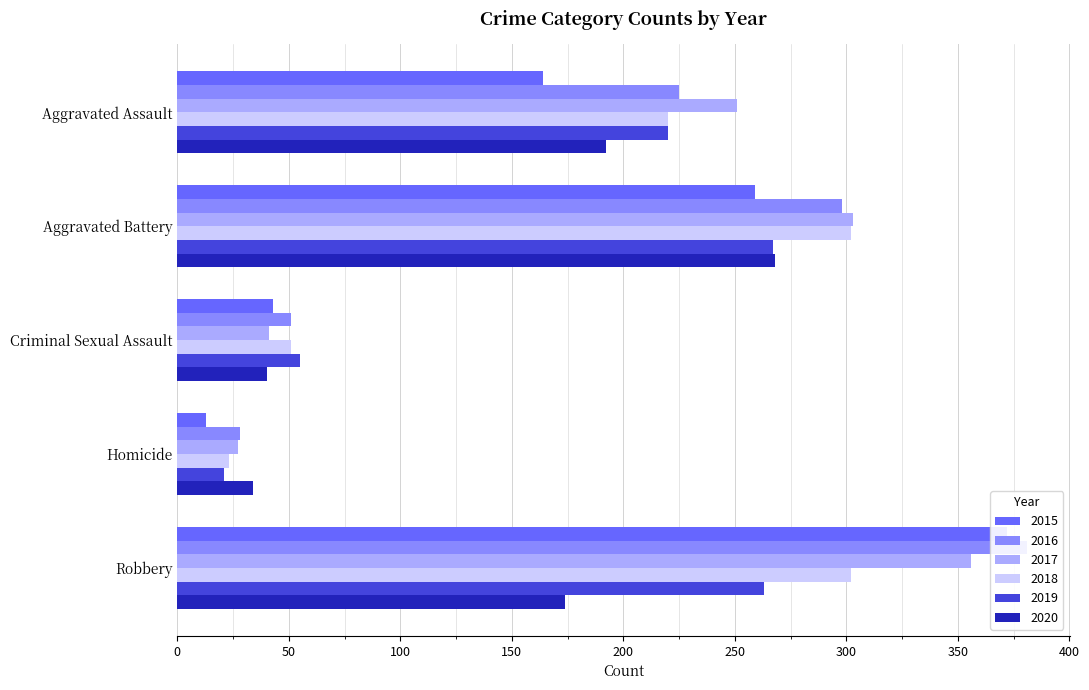

What is the average value of the 2016 series?

197